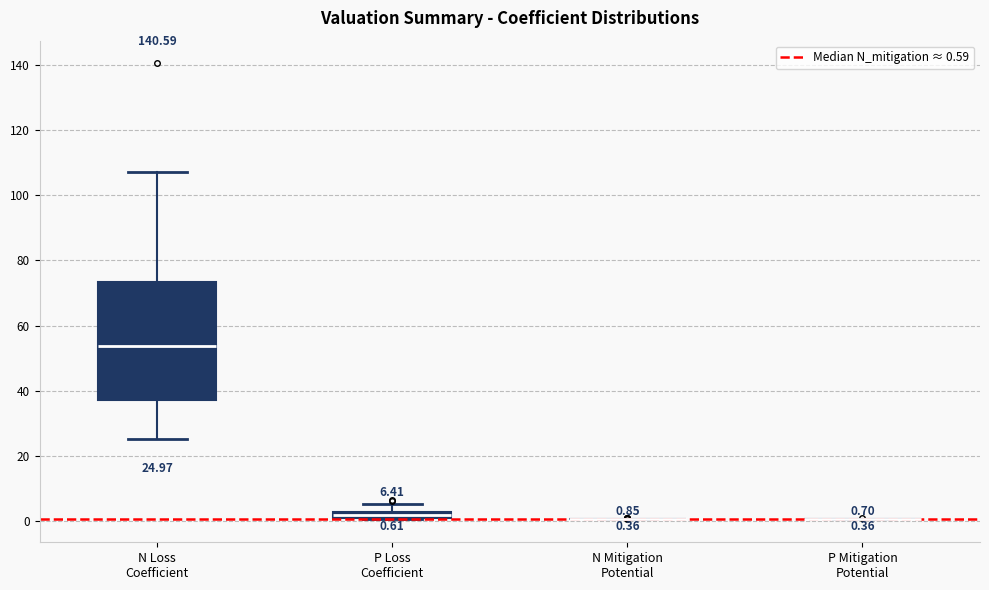

Which box is the tallest, from its lower edge to its upper edge?

N Loss Coefficient